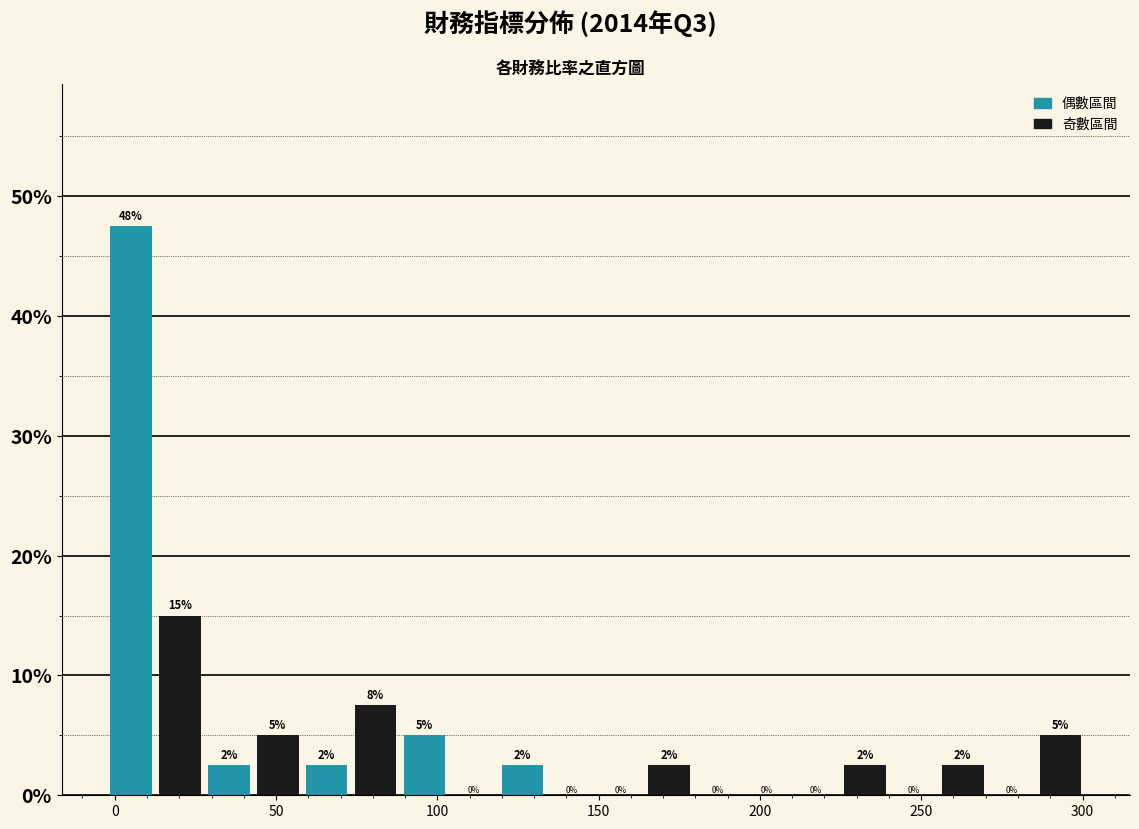

Read against the x-axis, roughly where is the centre of the tallest bar?

5